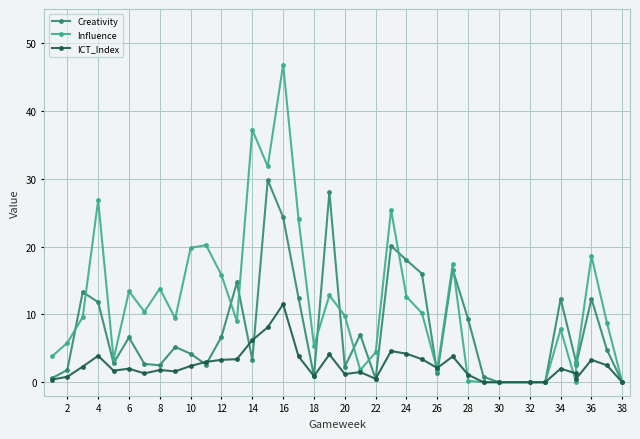

The ICT_Index series shows 4.5 at 24. True or false?

False